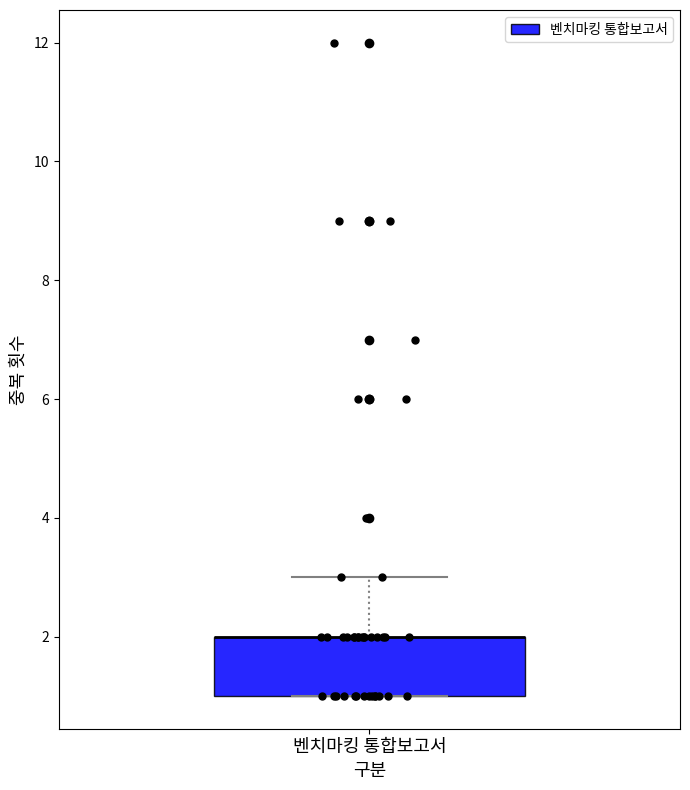

Transcribe this box plot: give where the median line is, the range the box spans, and where the two whiskers end, as read against the y-axis. The values are not printed on the chart, so give them approximately, as read against the axis.

median 2 (drawn on the box's upper edge), box 1 to 2, whiskers 1 to 3